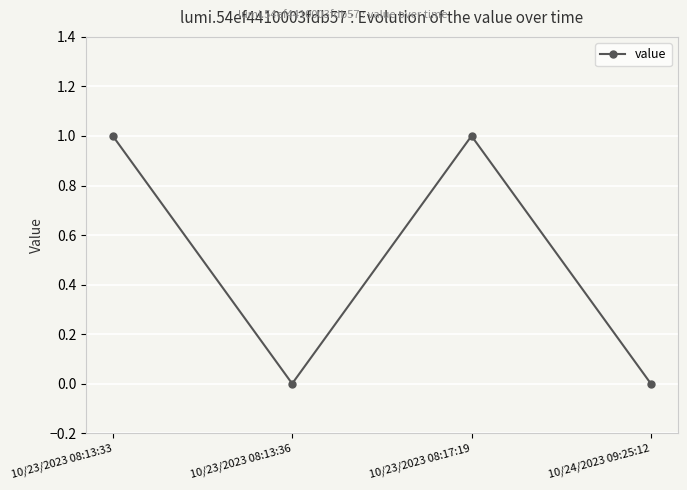

Reading right to left, transcribe all the data shown in this chart.

10/24/2023 09:25:12=0	10/23/2023 08:17:19=1	10/23/2023 08:13:36=0	10/23/2023 08:13:33=1